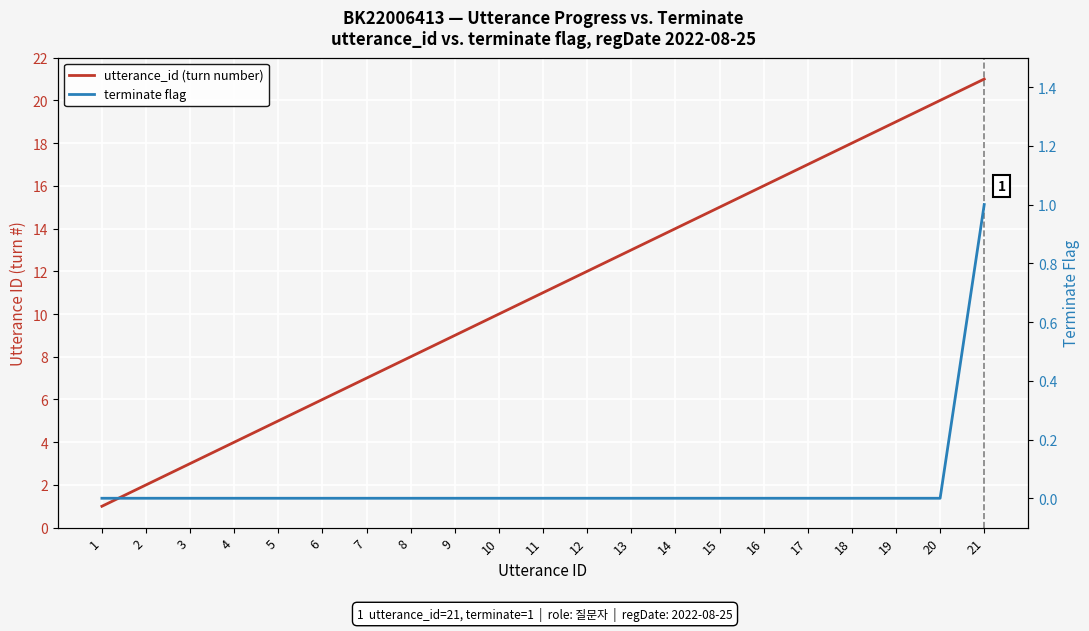

What is the difference between the maximum and minimum values in the utterance_id (turn number) series?

20